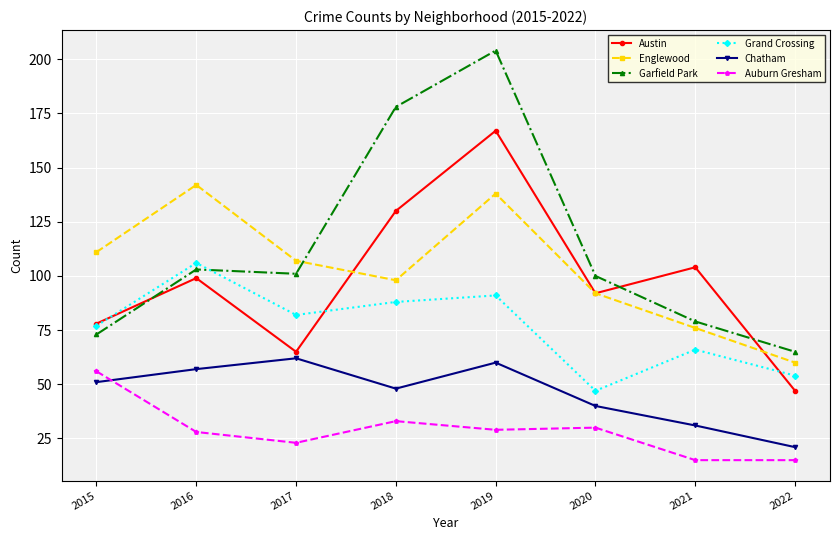

Reading left to right, extract all data points from this chart.

Austin: 2015=78	2016=99	2017=65	2018=130	2019=167	2020=92	2021=104	2022=47
Englewood: 2015=111	2016=142	2017=107	2018=98	2019=138	2020=92	2021=76	2022=60
Garfield Park: 2015=73	2016=103	2017=101	2018=178	2019=204	2020=100	2021=79	2022=65
Grand Crossing: 2015=77	2016=106	2017=82	2018=88	2019=91	2020=47	2021=66	2022=54
Chatham: 2015=51	2016=57	2017=62	2018=48	2019=60	2020=40	2021=31	2022=21
Auburn Gresham: 2015=56	2016=28	2017=23	2018=33	2019=29	2020=30	2021=15	2022=15